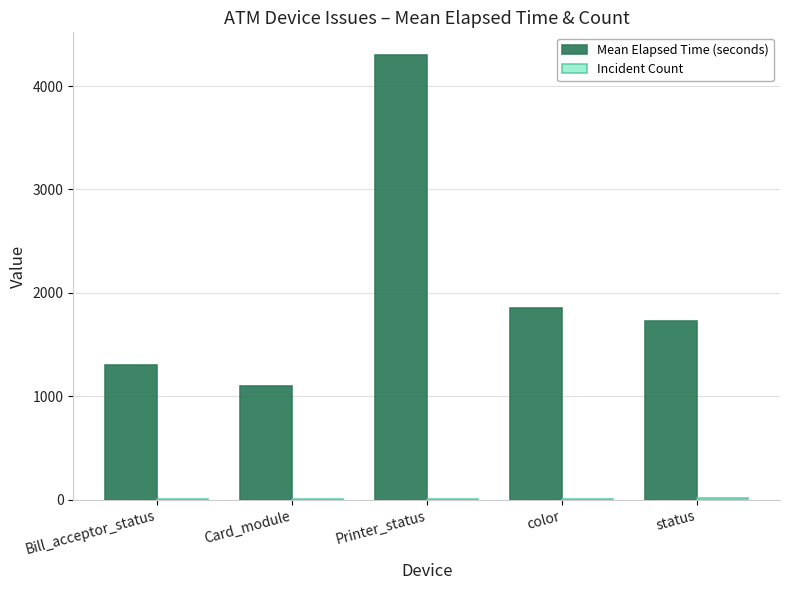

At which category is the sum across all series the highest?

Printer_status